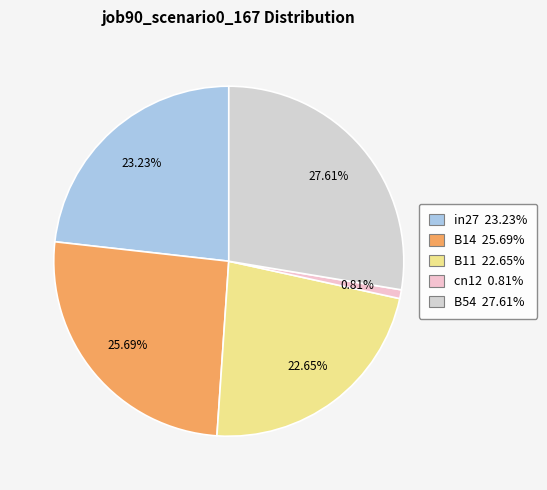

Does cn12 account for over 50% of the chart?

No